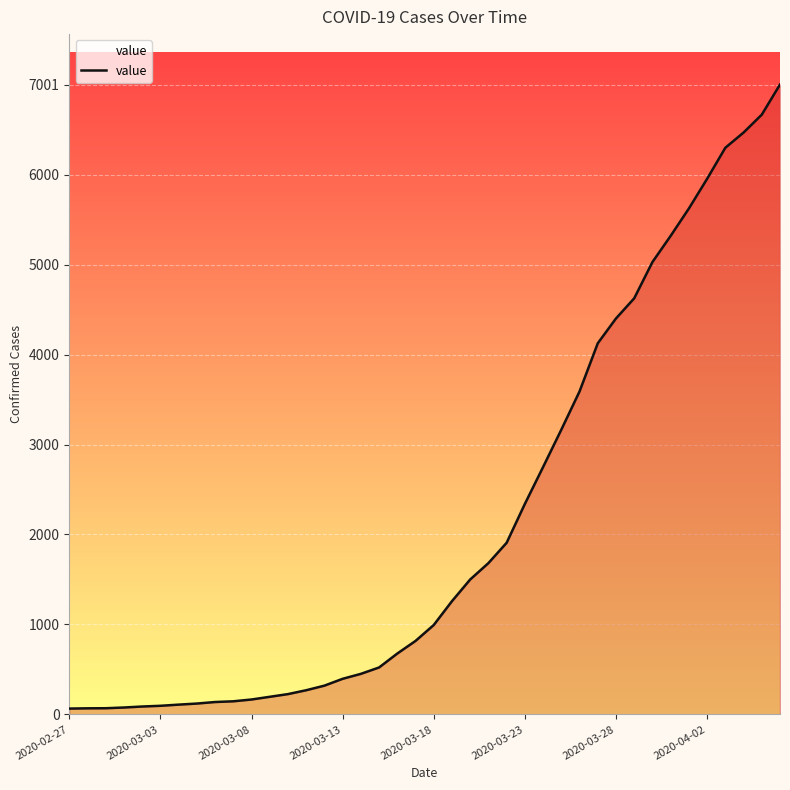

What is the difference between the maximum and minimum values?

6936